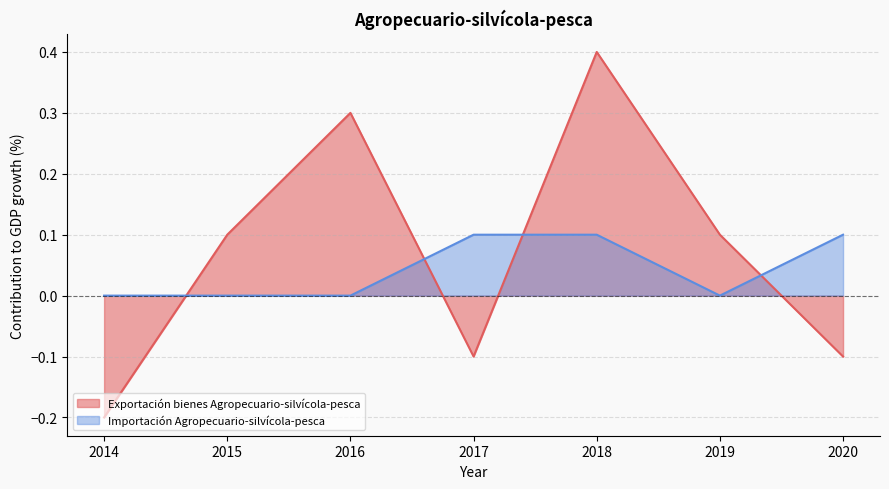

Which series has the widest spread of values?

Exportación bienes Agropecuario-silvícola-pesca